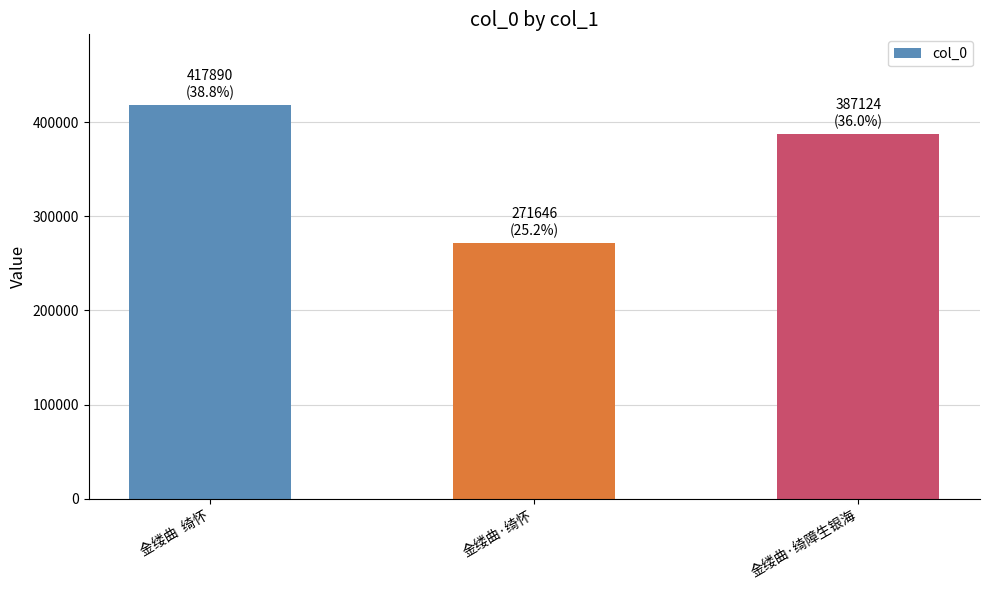

How many values are below 387124?

1